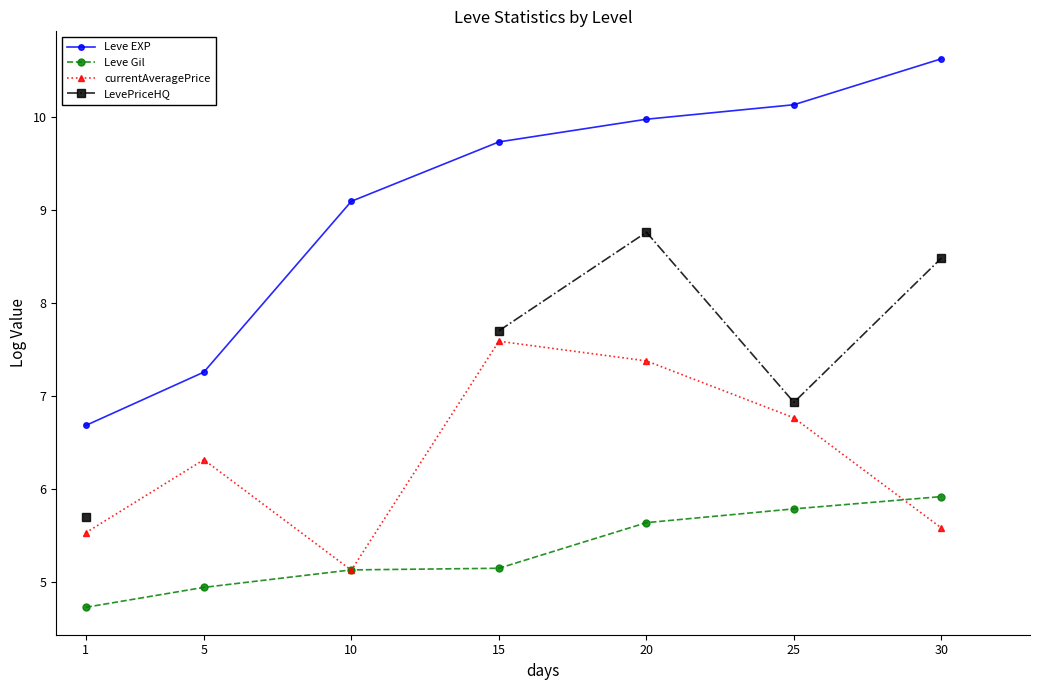

Does the chart have visible grid lines?

No